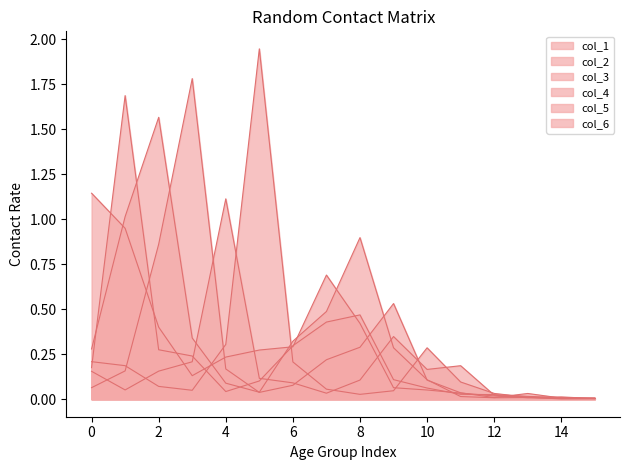

Reading left to right, list all the values displayed in this chart.

col_1: 1.1	0.9	0.4	0.1	0.2	0.3	0.3	0.7	0.4	0.1	0.1	0.0	0.0	0.0	0.0	0.0
col_2: 0.2	1.7	0.3	0.2	0.0	0.1	0.3	0.4	0.5	0.1	0.1	0.0	0.0	0.0	0.0	0.0
col_3: 0.3	1.0	1.6	0.3	0.1	0.0	0.3	0.5	0.9	0.3	0.1	0.0	0.0	0.0	0.0	0.0
col_4: 0.1	0.2	0.9	1.8	0.2	0.0	0.1	0.2	0.3	0.5	0.1	0.0	0.0	0.0	0.0	0.0
col_5: 0.2	0.1	0.2	0.2	1.1	0.1	0.1	0.0	0.1	0.3	0.2	0.2	0.0	0.0	0.0	0.0
col_6: 0.2	0.2	0.1	0.0	0.3	1.9	0.2	0.1	0.0	0.0	0.3	0.1	0.0	0.0	0.0	0.0